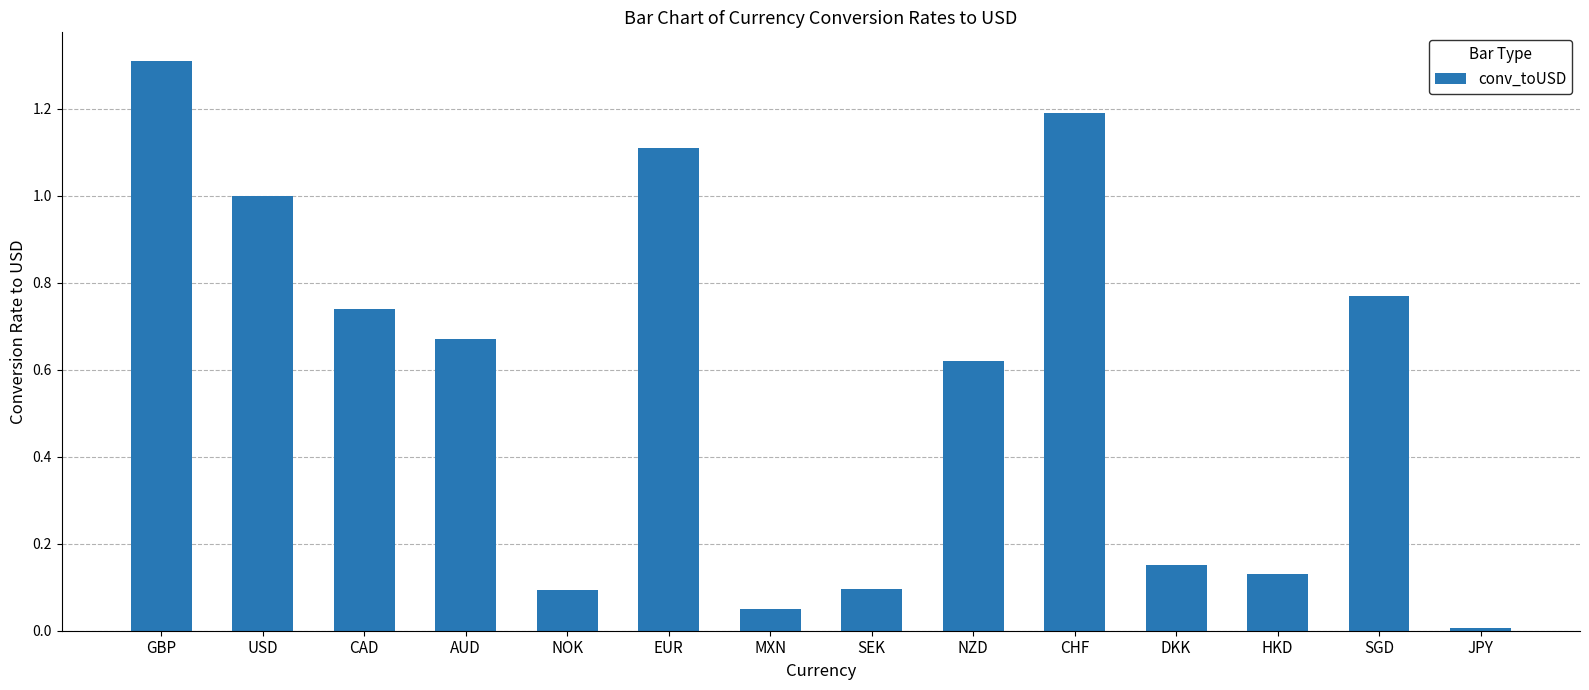

What position from the right is JPY?

1